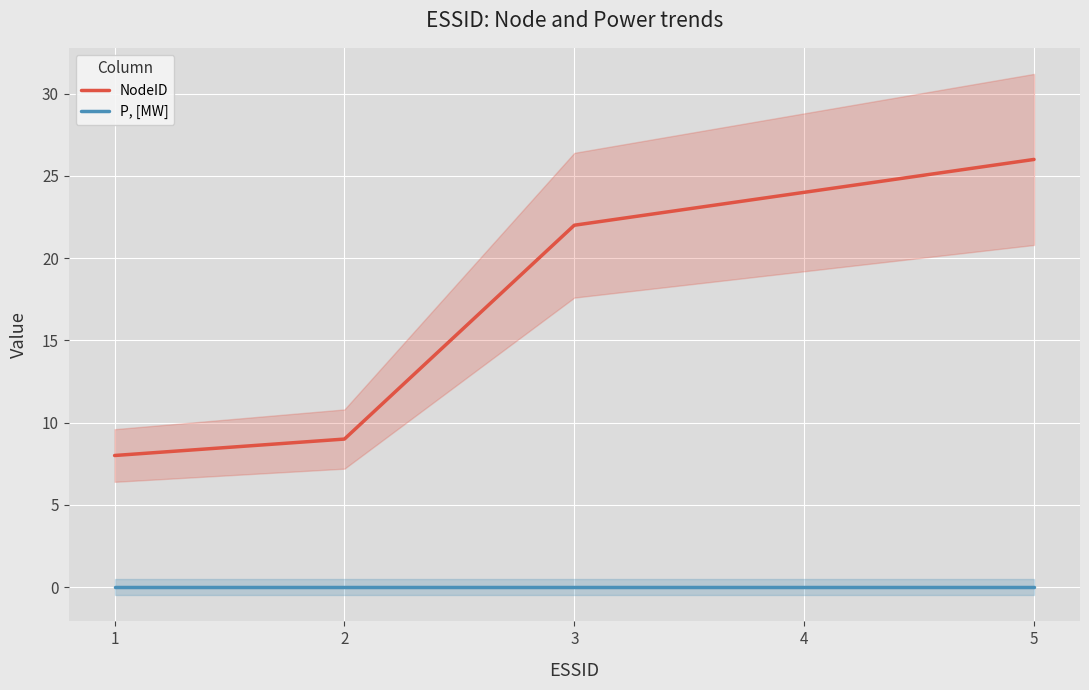

Between 1 and 2, which is larger?

2